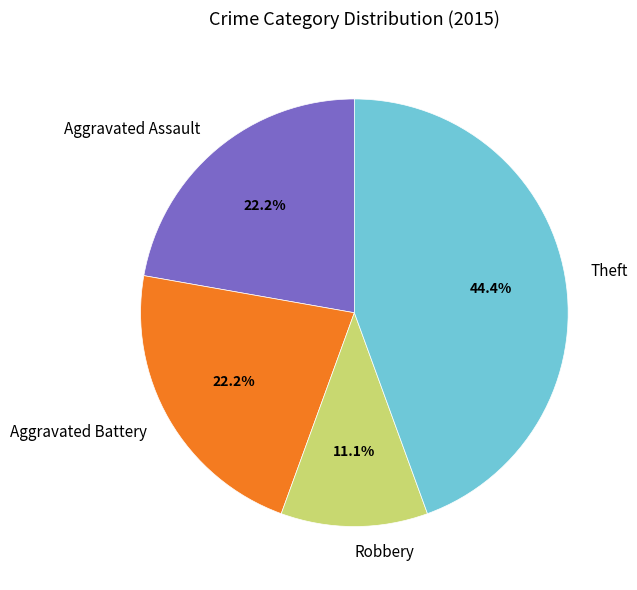

What is the smallest slice in the pie chart?

Robbery